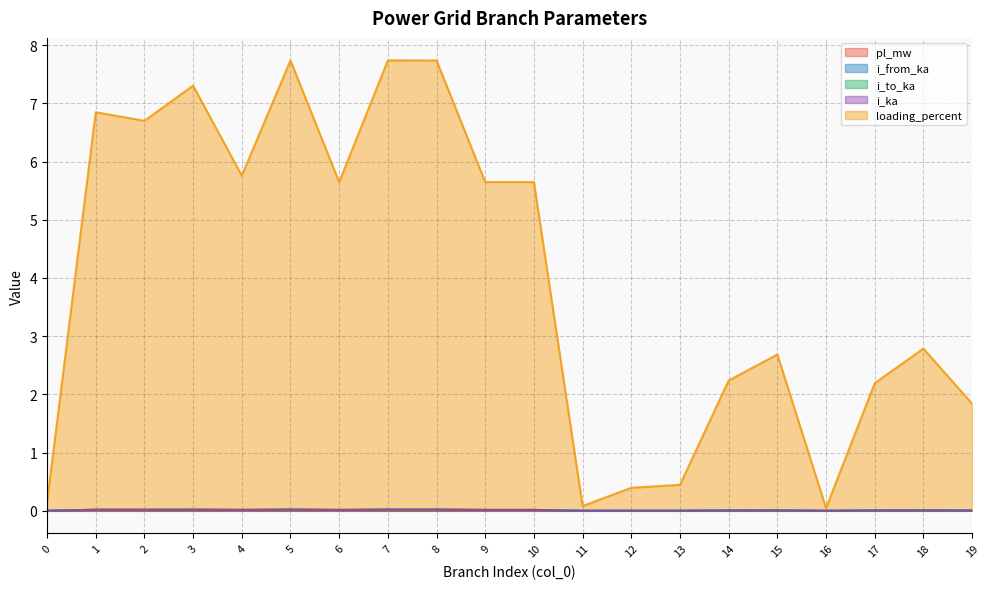

Rank the series by their maximum value, from lowest to highest.

pl_mw, i_to_ka, i_from_ka, i_ka, loading_percent